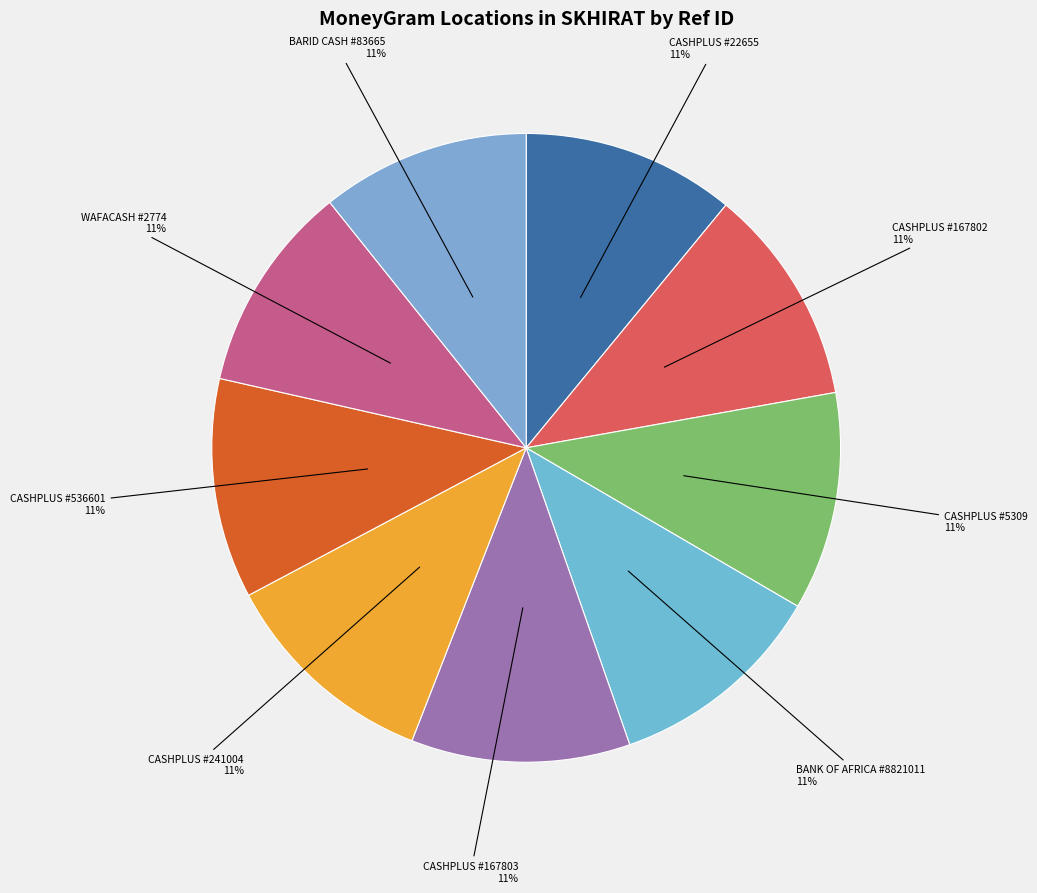

Is it true that BANK OF AFRICA #8821011 is 21% of the pie?

False